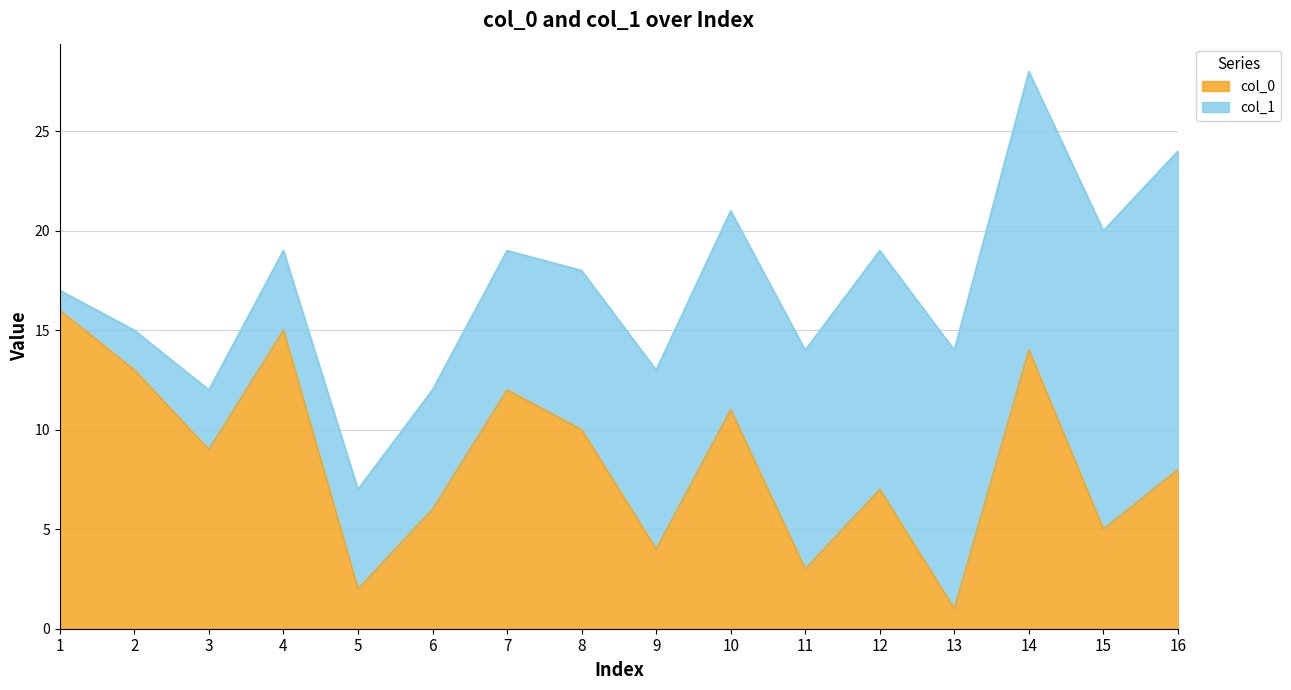

At which category does the data reach its first local valley?

3